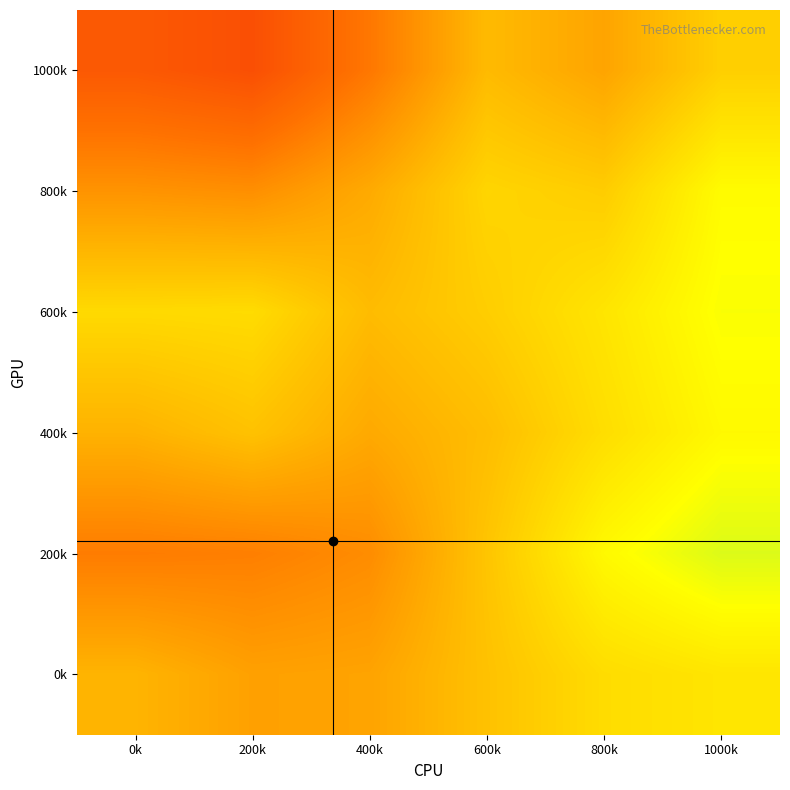

How many distinct data groups are displayed?

6